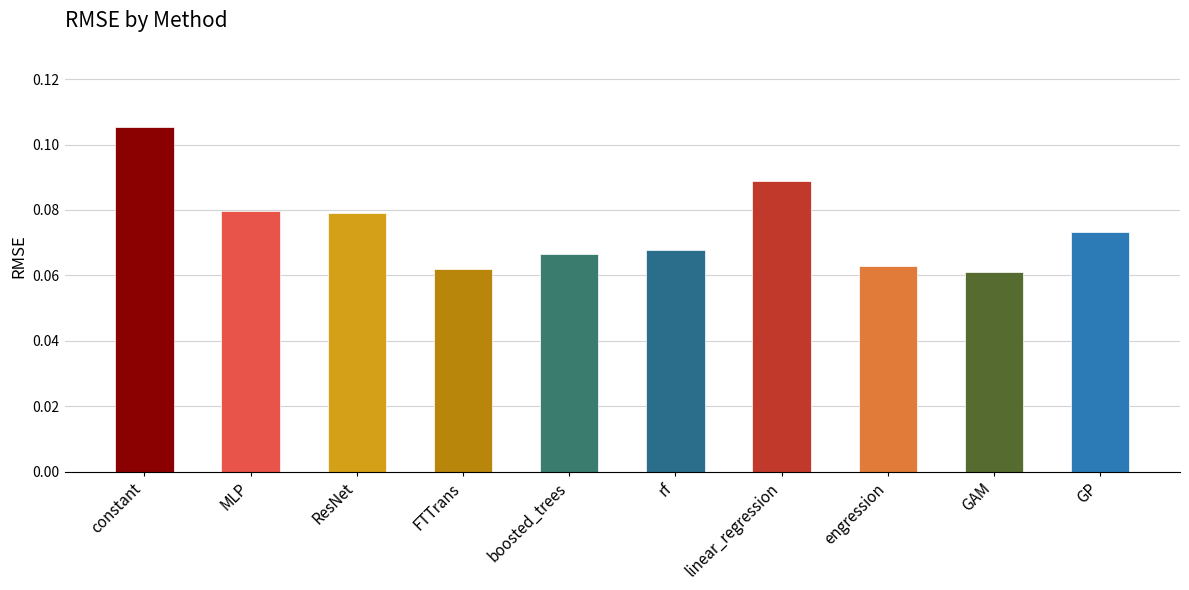

Are the bars grouped side by side (vs. stacked)?

No